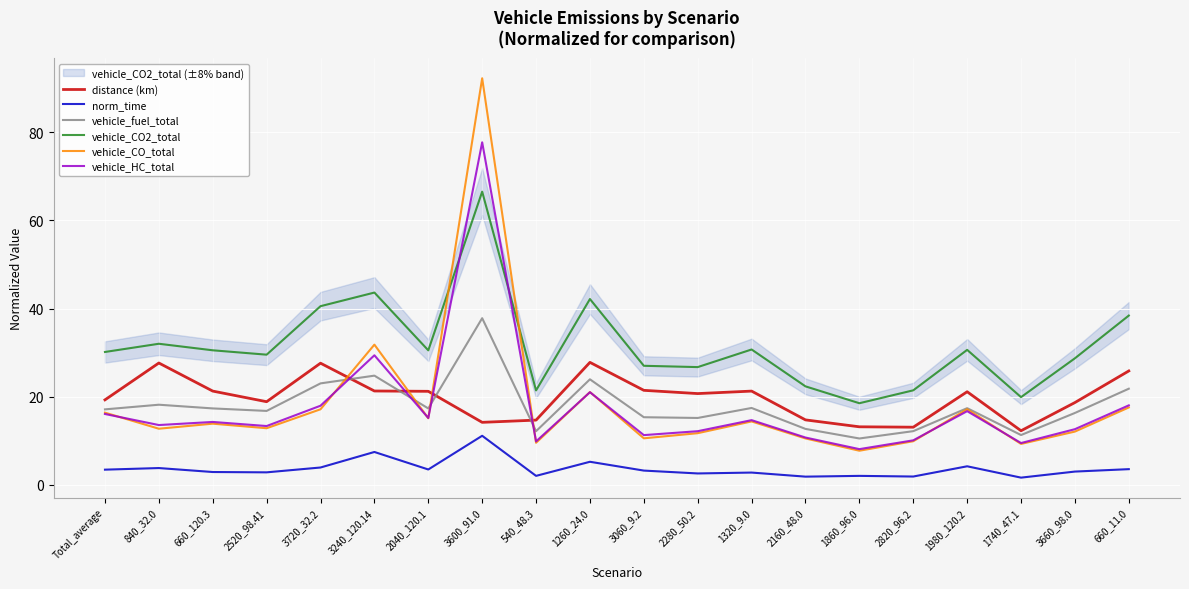

At which category is the sum across all series the highest?

3600_91.0